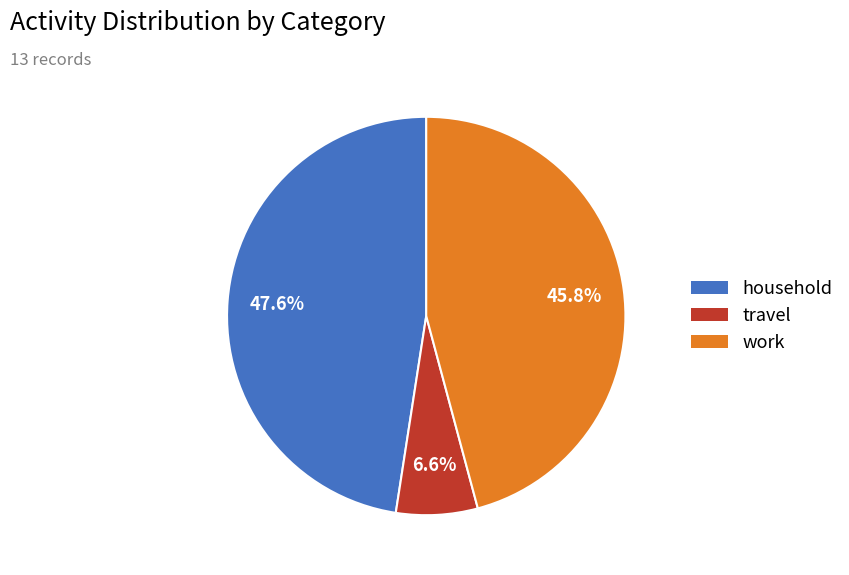

Does any single category account for the majority?

No